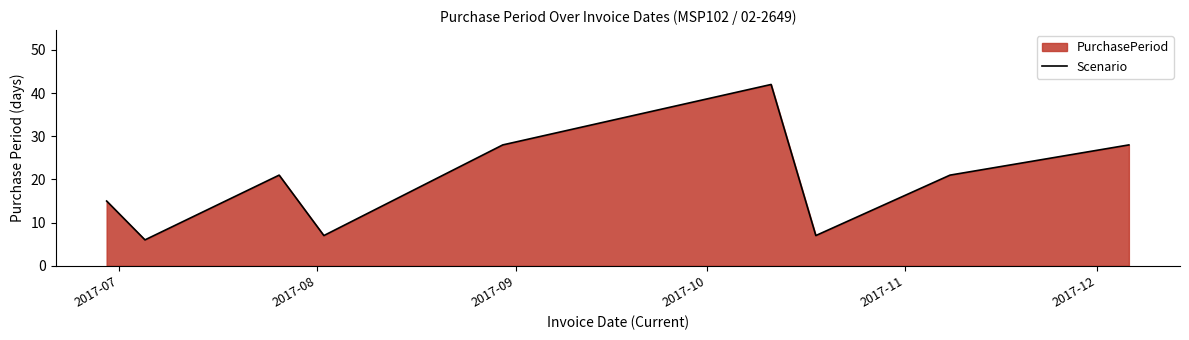

How many lines are shown in the chart?

1